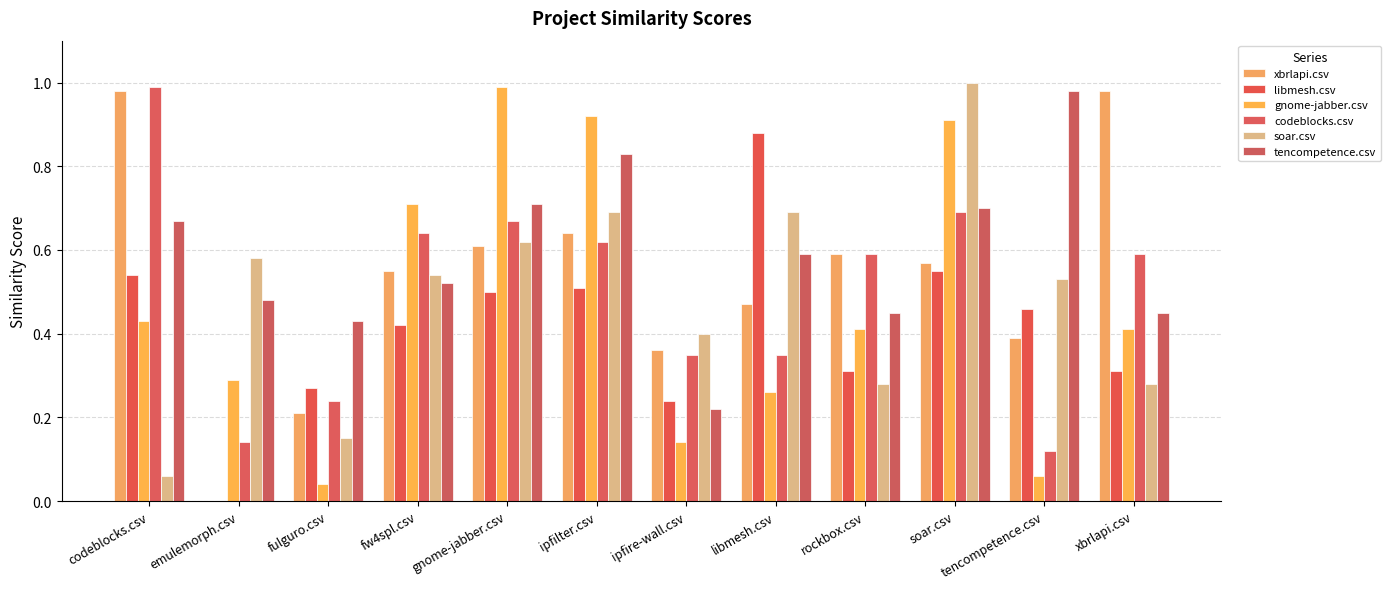

At which category is the sum across all series the highest?

soar.csv